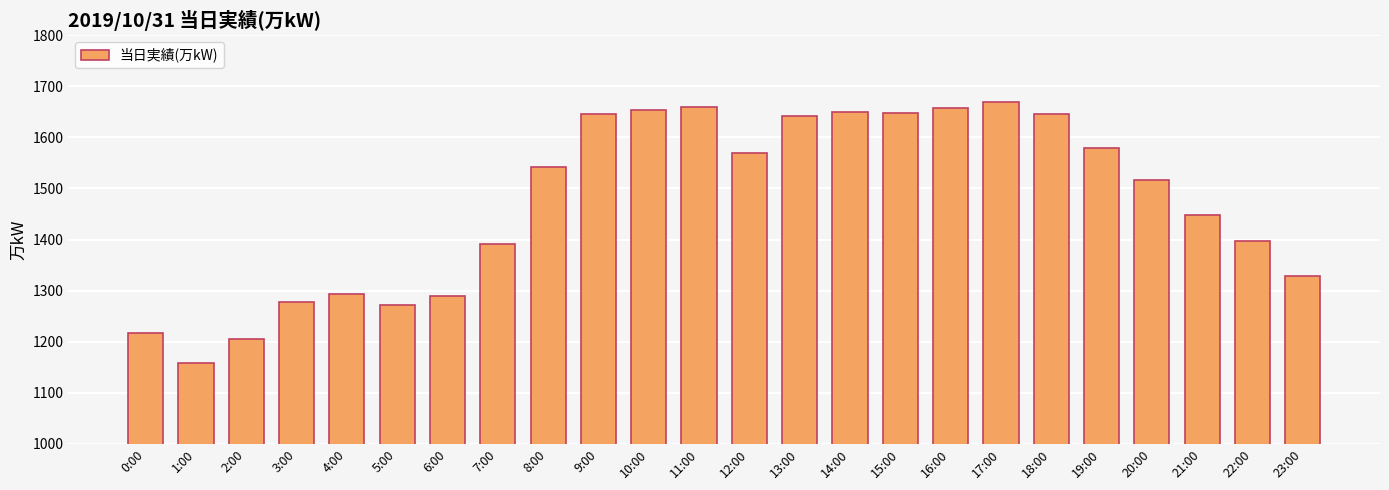

What is the value of the 12th bar from the left?

1659